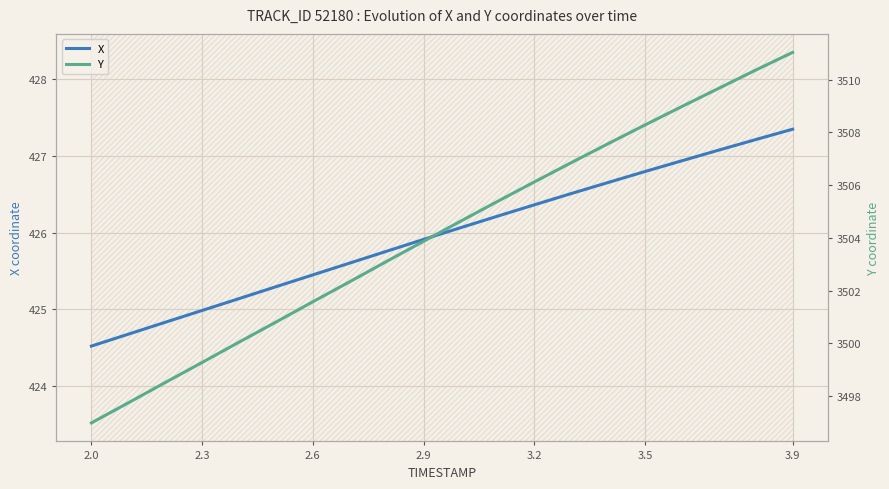

True or false: X has more than 0 interior local peaks.

False